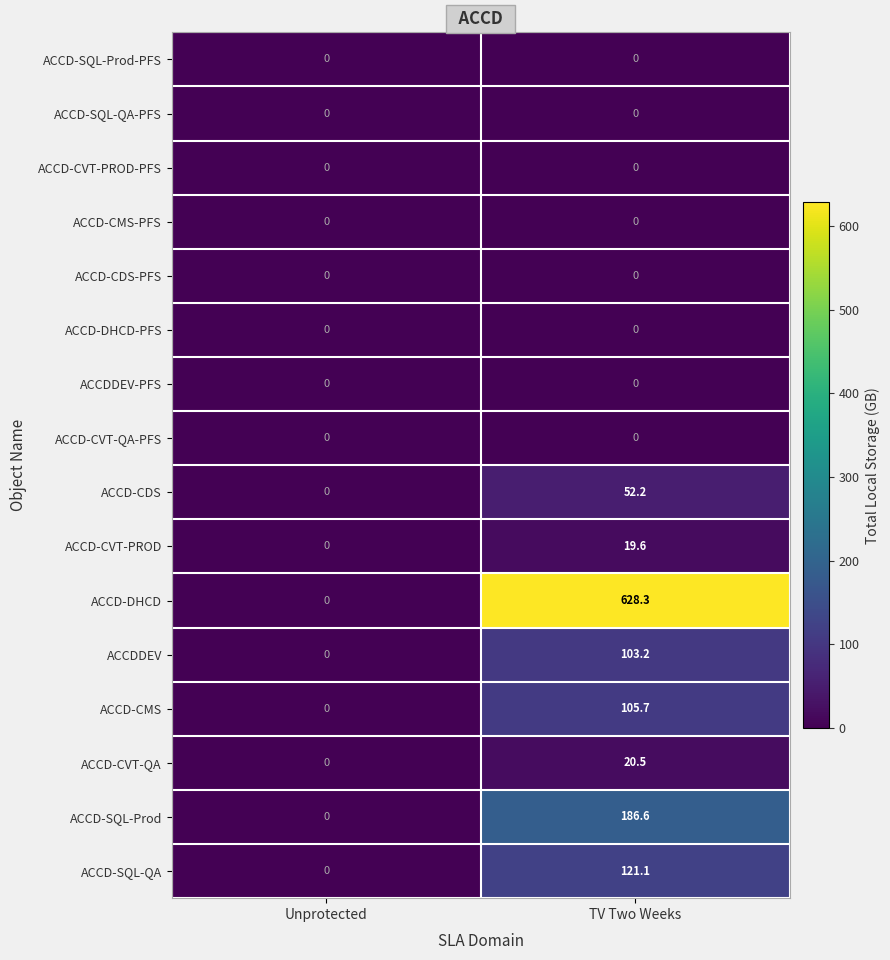

What is the maximum value shown in the chart?

628.3